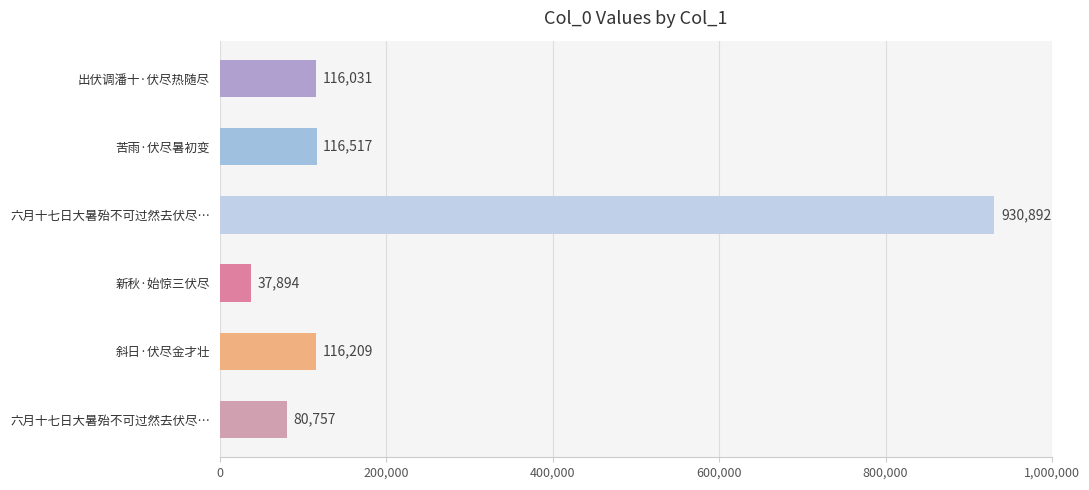

What is the maximum value shown in the chart?

930892